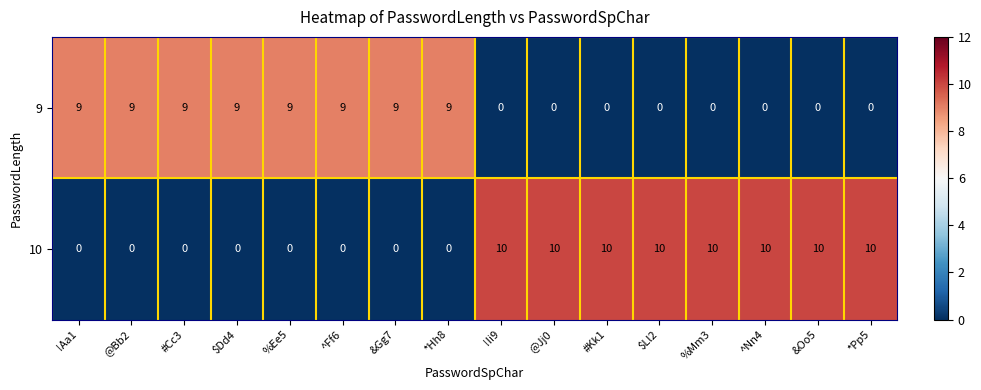

Which series has the largest range (max minus min)?

10